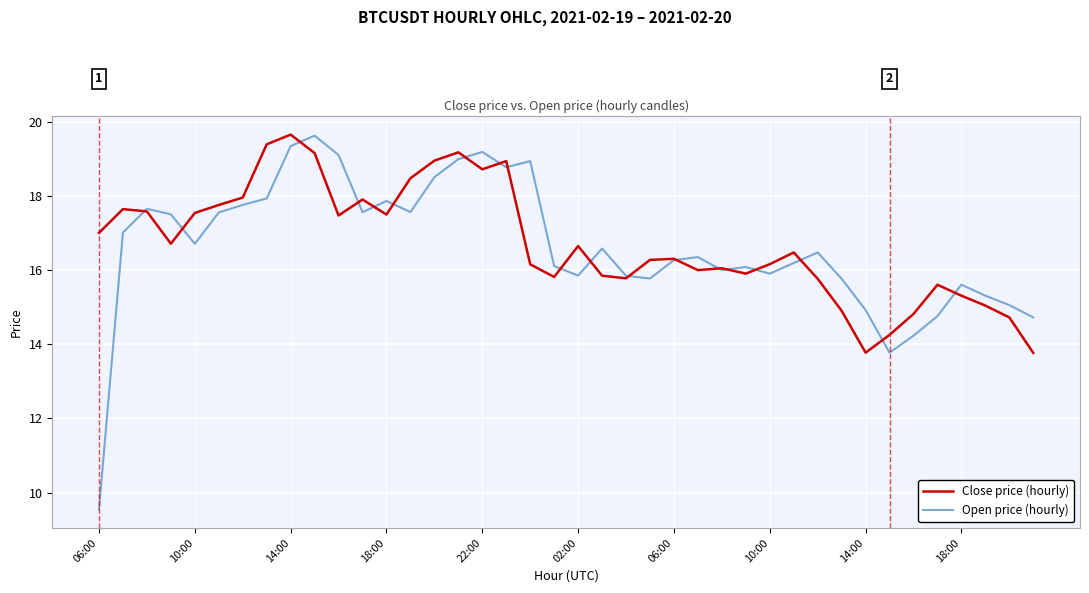

What is the maximum value shown in the chart?

19.6